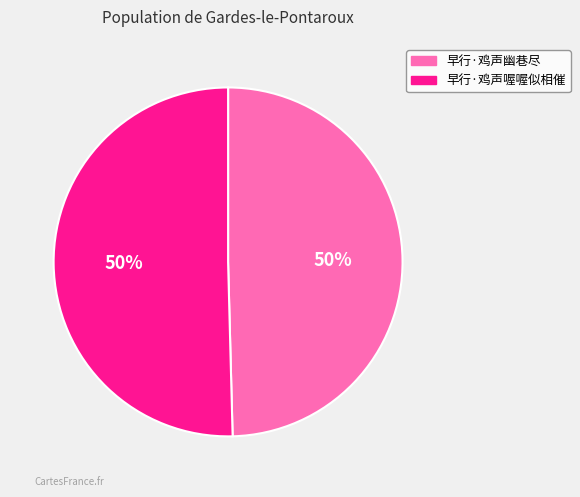

How many slices are in this pie chart?

2